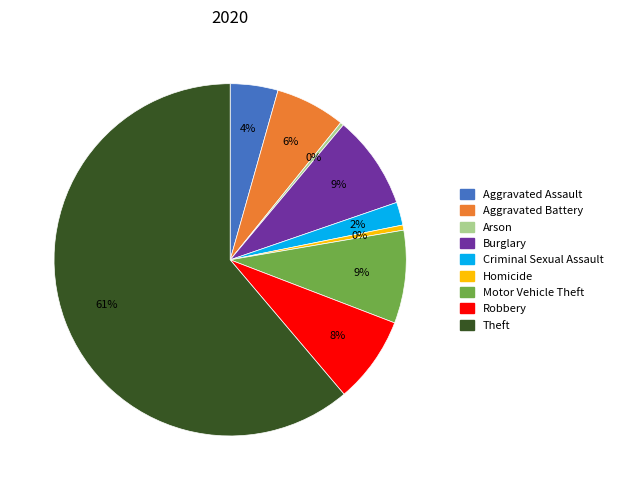

How many segments does this pie chart have?

9